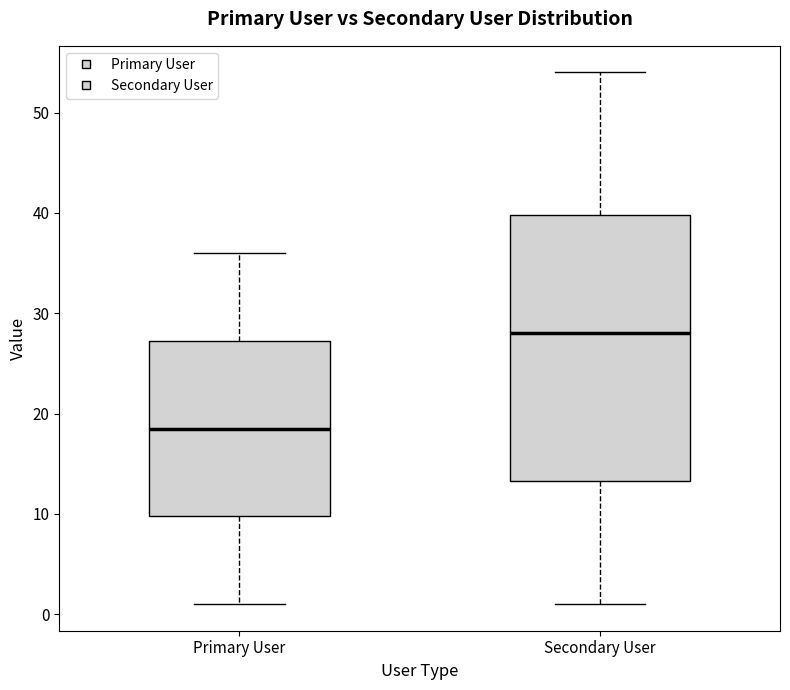

Which box has the highest median line?

Secondary User